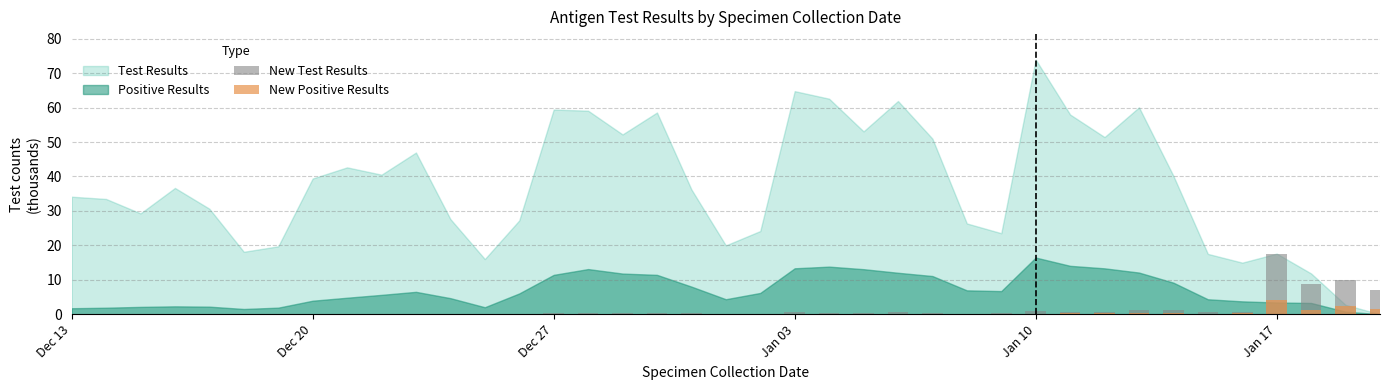

How many bars are there in each group?

2